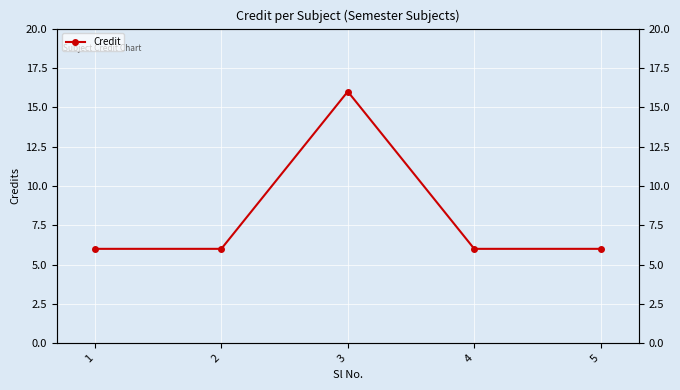

What is the smallest value displayed?

6